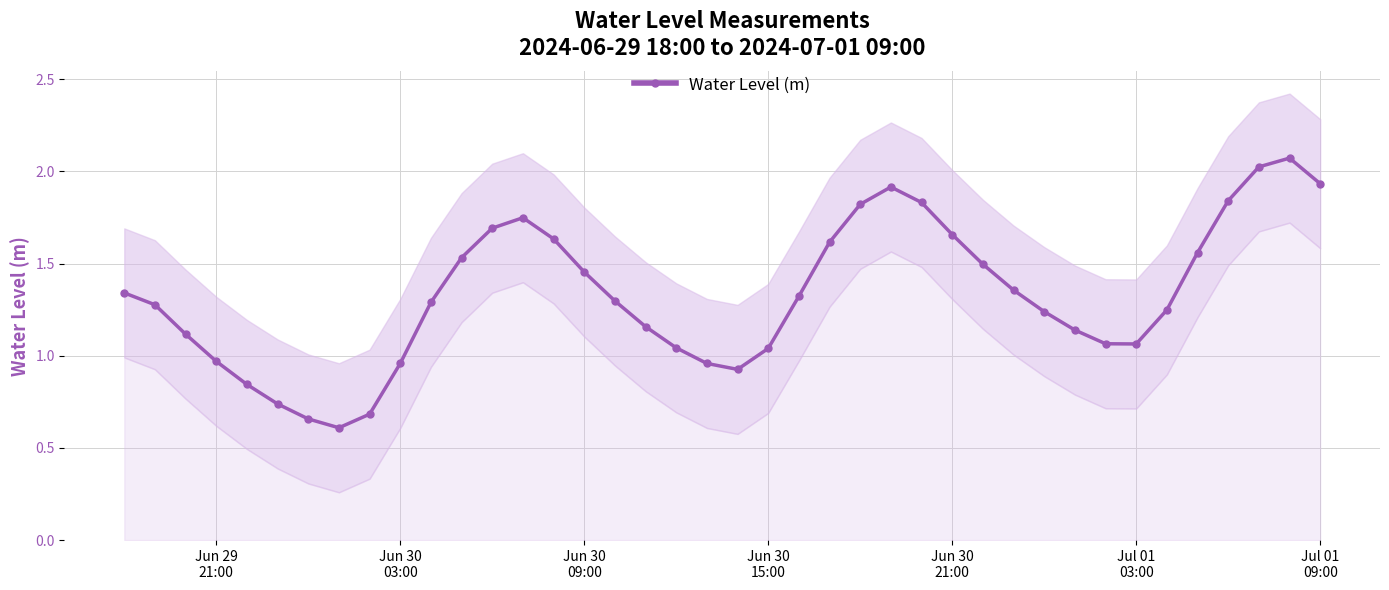

In Water Level (m), how many points are lower than both neighbors (excluding endpoints)?

3